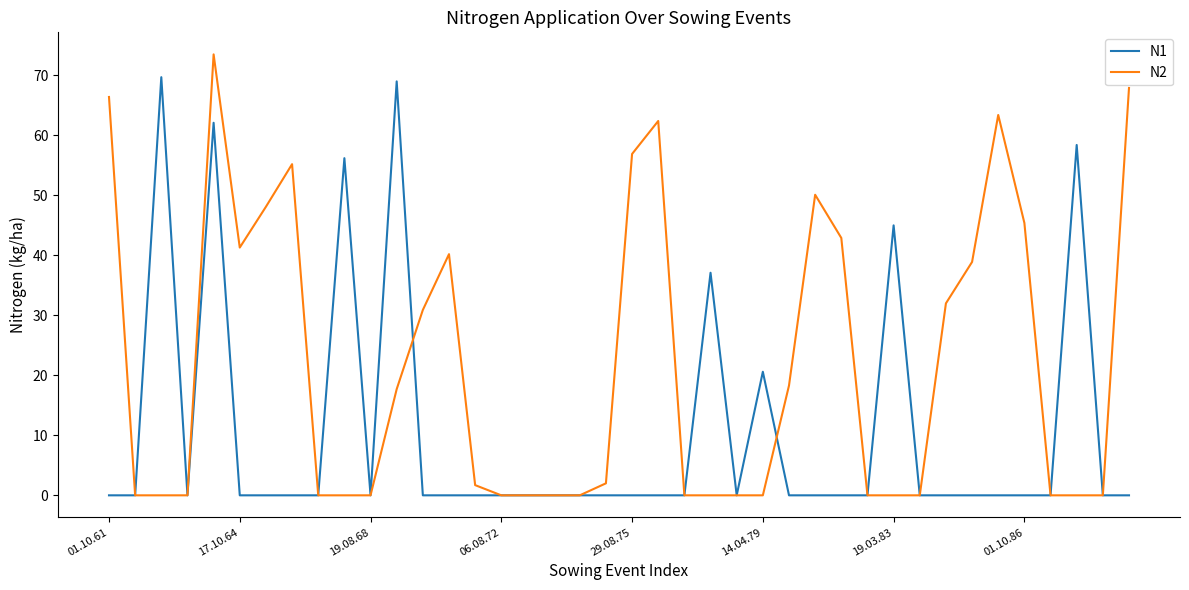

Rank the series by their average value, from lowest to highest.

N1, N2